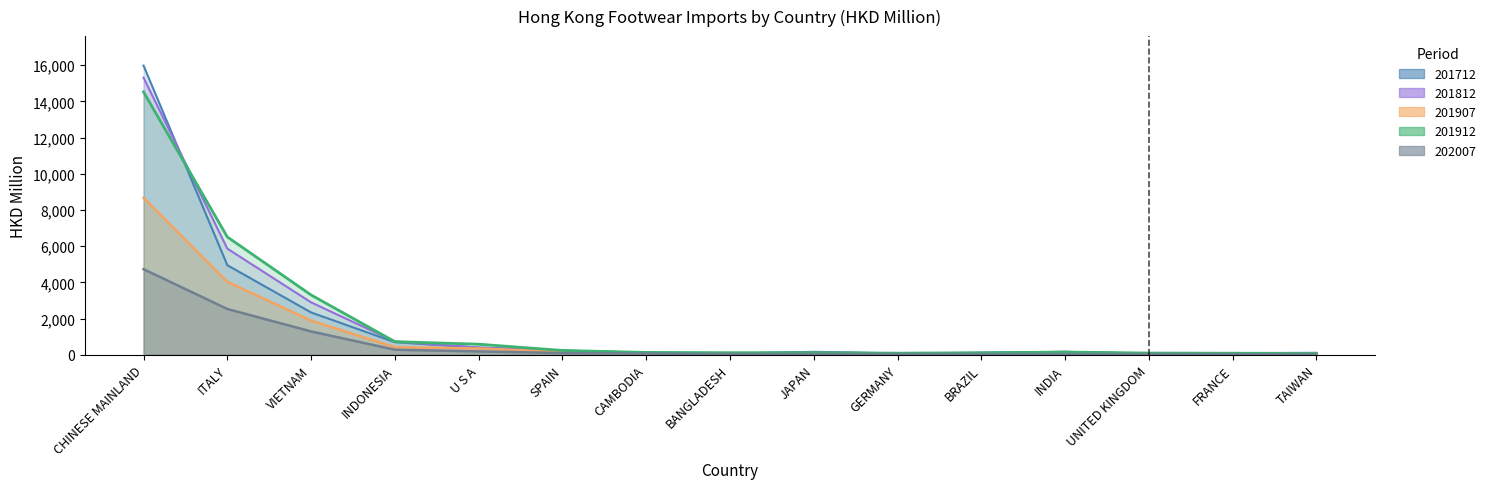

Reading left to right, list all the values displayed in this chart.

201712: 15973.8	4949.1	2338.2	697.1	398.0	234.2	115.5	66.6	163.6	75.5	110.8	162.4	57.1	94.9	109.0
201812: 15307.4	5863.2	2896.3	735.3	399.2	231.8	111.9	77.0	141.2	70.2	103.8	163.8	64.1	90.3	82.1
201907: 8672.7	4032.5	1886.8	419.3	348.0	157.8	76.4	86.4	62.2	61.3	76.7	90.5	66.0	48.7	45.3
201912: 14521.2	6508.5	3304.5	725.8	585.9	239.3	129.5	116.4	118.2	90.5	112.3	150.8	96.5	88.0	68.8
202007: 4730.6	2530.7	1290.9	280.8	187.3	97.5	65.0	42.8	42.0	37.3	35.6	34.9	33.9	33.2	25.6